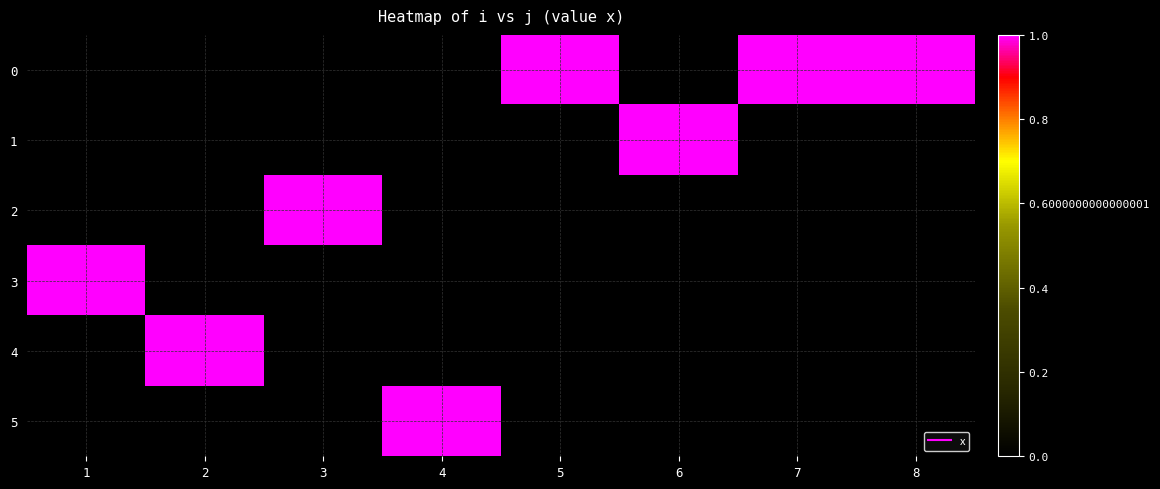

Which label corresponds to the largest value in the chart?

5